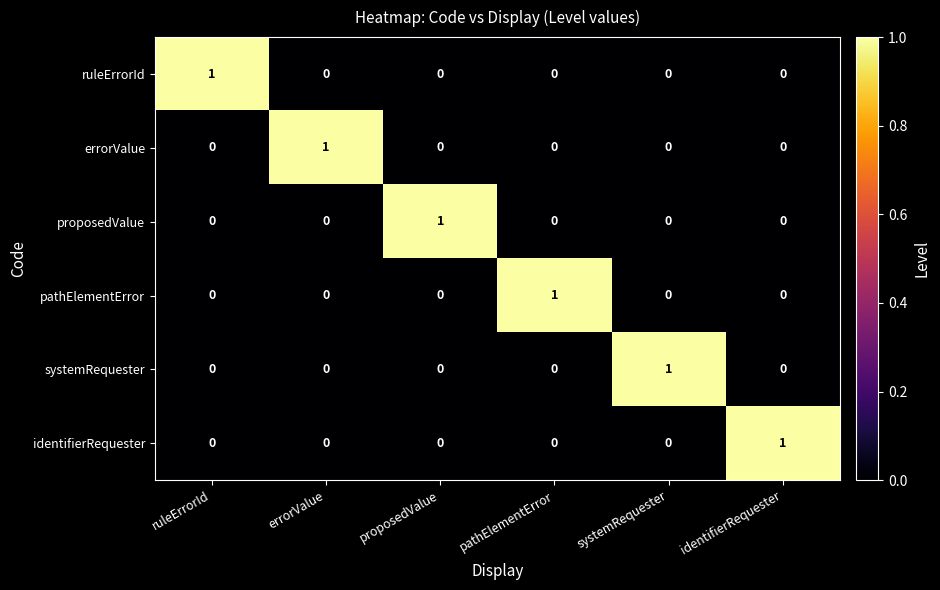

Count the errorValue values in the range 0 to 1.

6